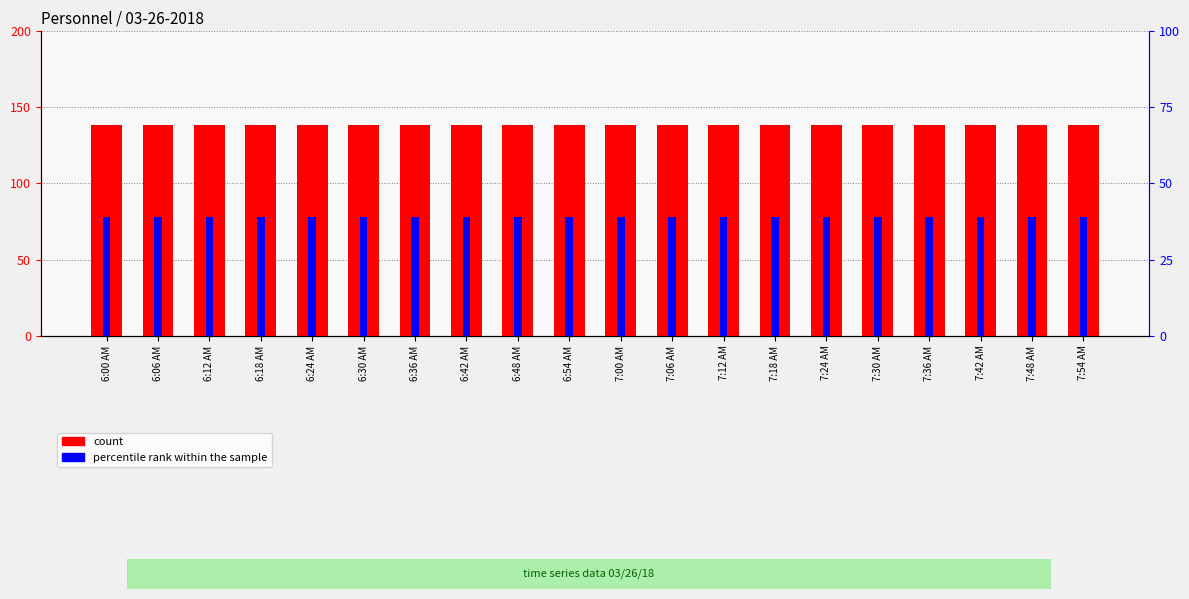

List the labels in order of count value, largest first.

6:00 AM, 6:06 AM, 6:12 AM, 6:18 AM, 6:24 AM, 6:30 AM, 6:36 AM, 6:42 AM, 6:48 AM, 6:54 AM, 7:00 AM, 7:06 AM, 7:12 AM, 7:18 AM, 7:24 AM, 7:30 AM, 7:36 AM, 7:42 AM, 7:48 AM, 7:54 AM